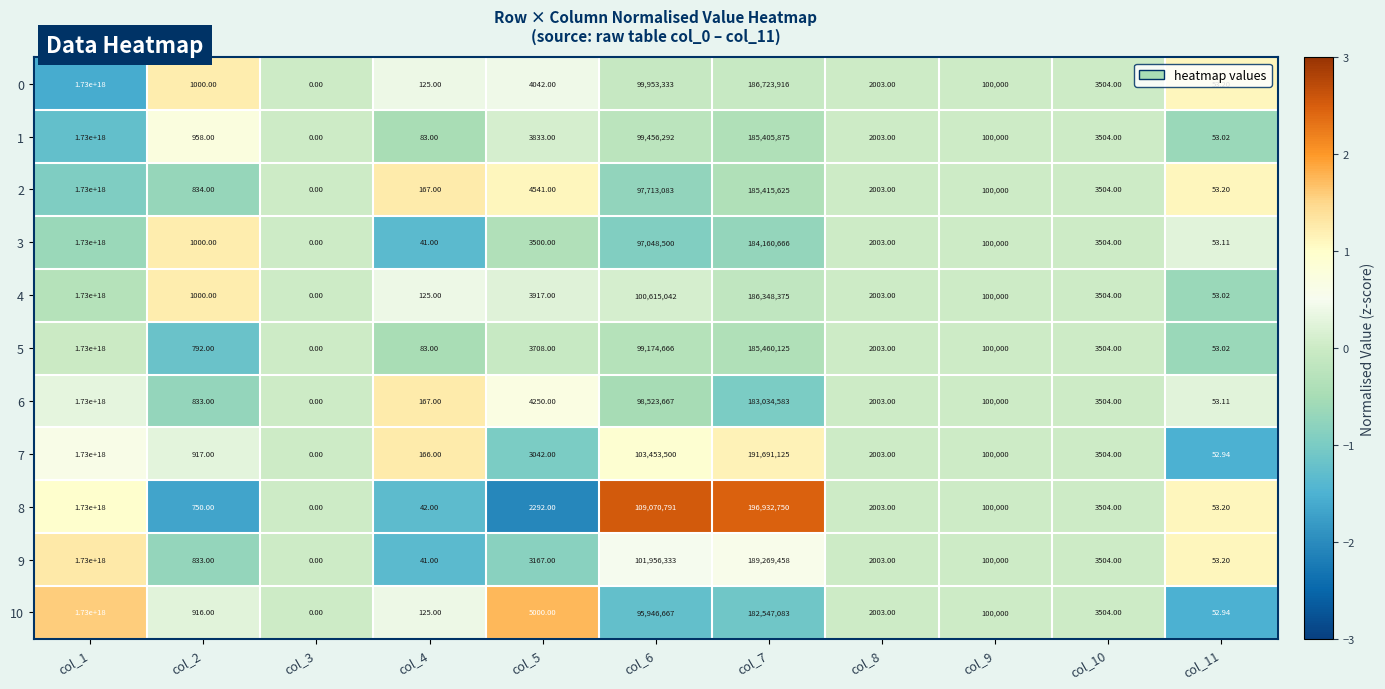

How many values in the 2 series are below 3504?

5